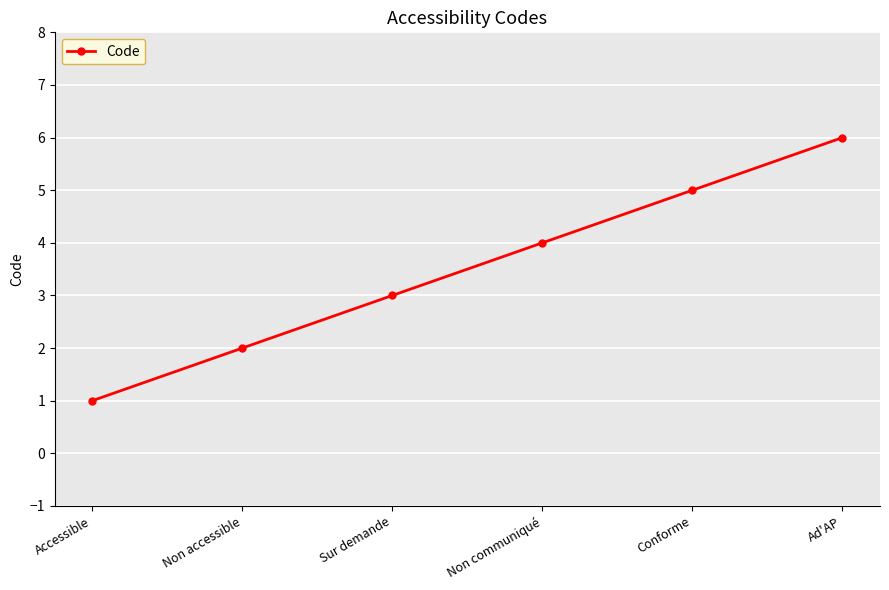

How many data points are less than 4?

3